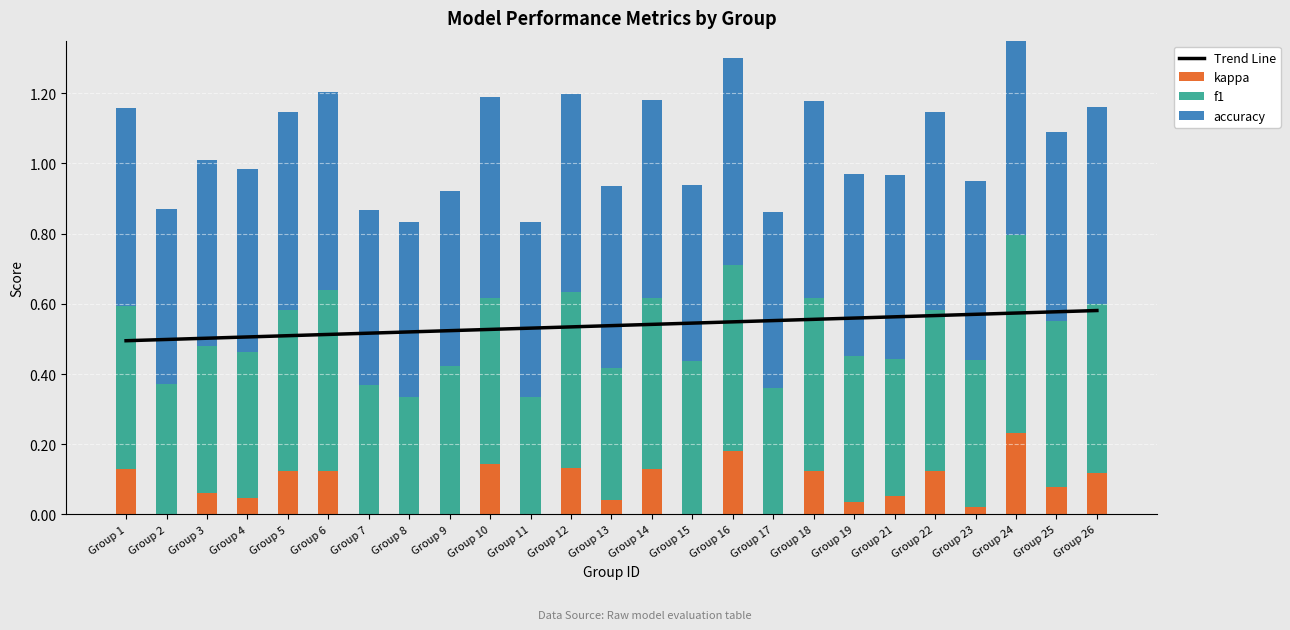

At Group 18, list the series in order from smallest to largest.

kappa, f1, Trend Line, accuracy